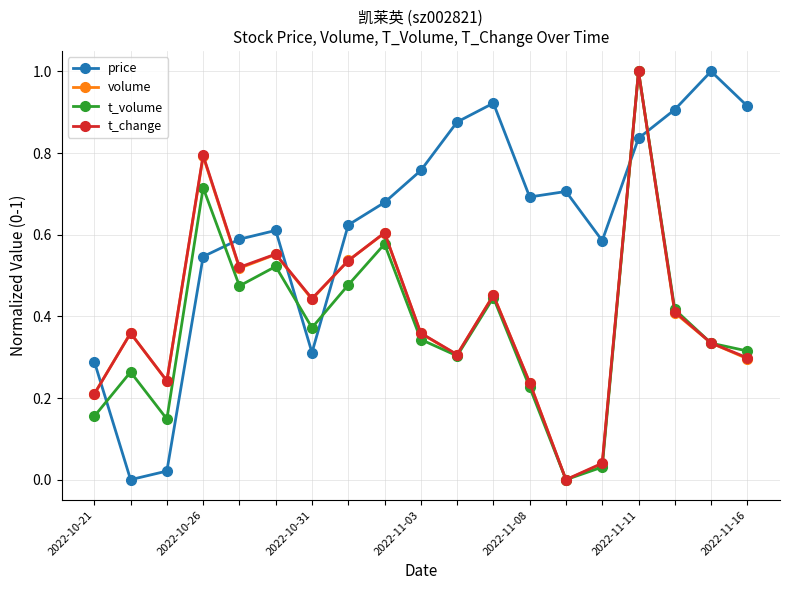

How many interior local peaks does the t_change series have?

6